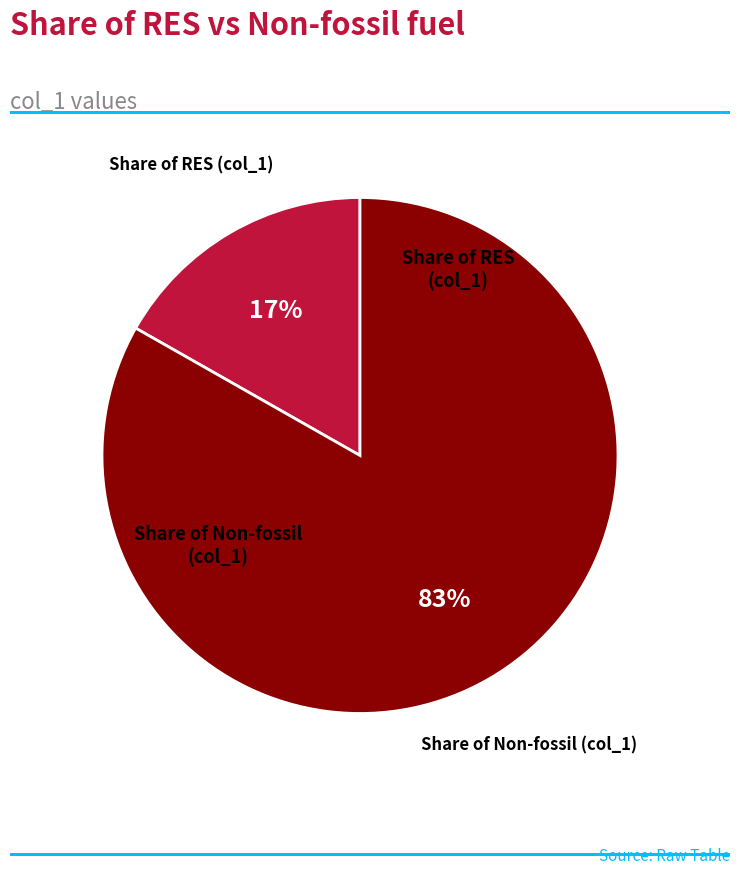

How many segments does this pie chart have?

2